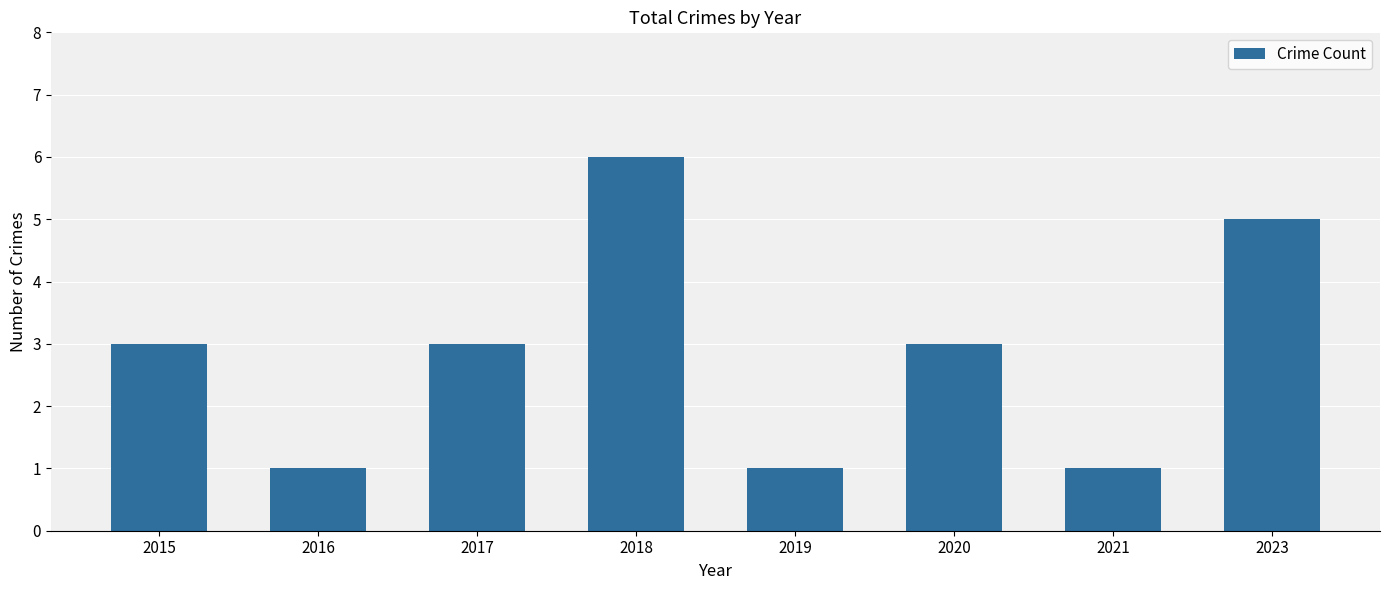

Is it true that the value at 2021 is 0?

False